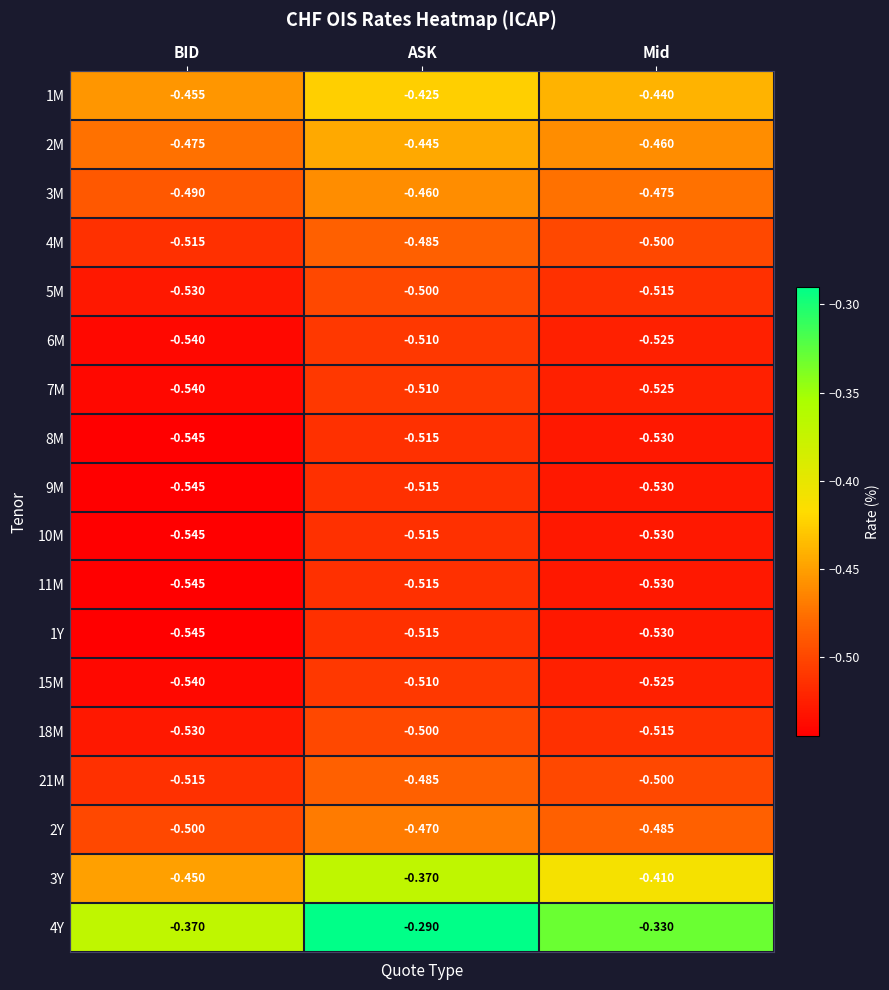

Is the value of 1Y at Mid greater than the value of 4M at Mid?

No